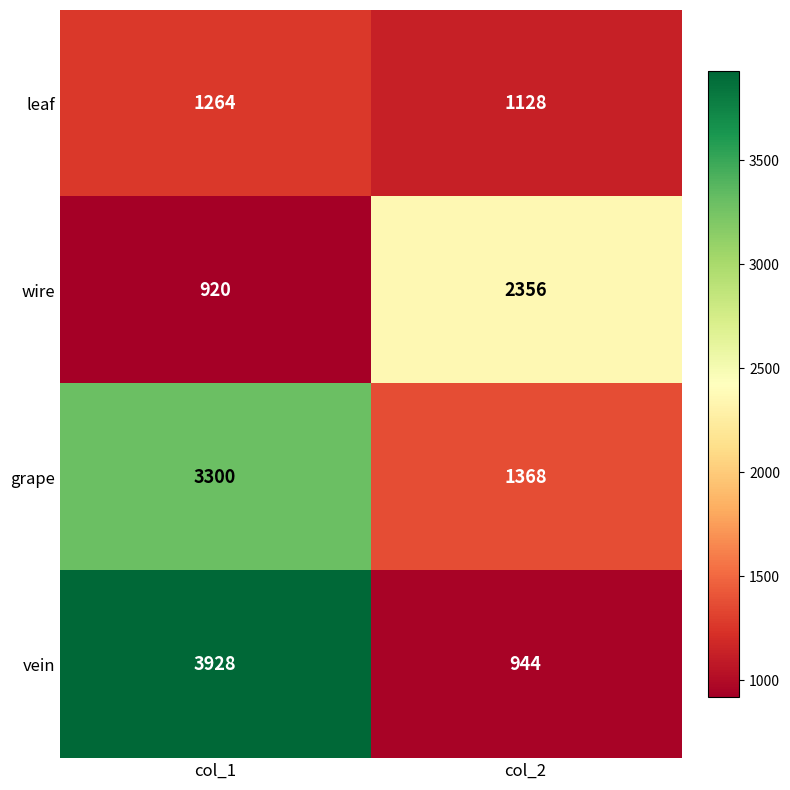

What is the greatest value displayed?

3928